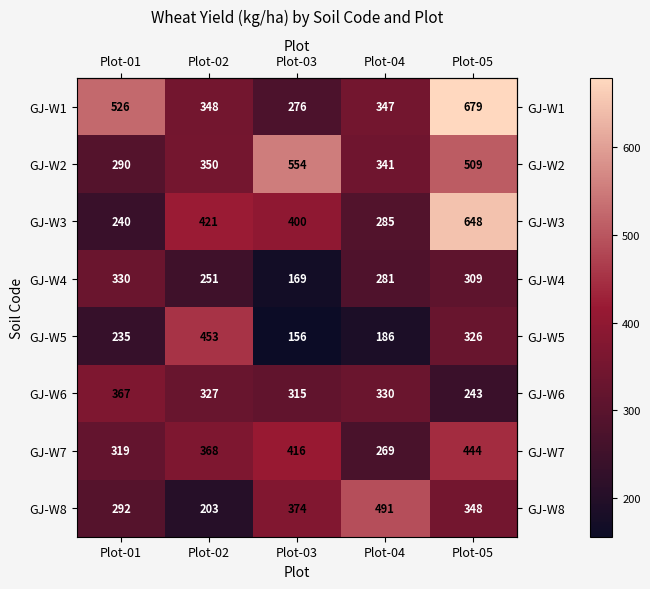

What is the total value across all series at Plot-03?

2660